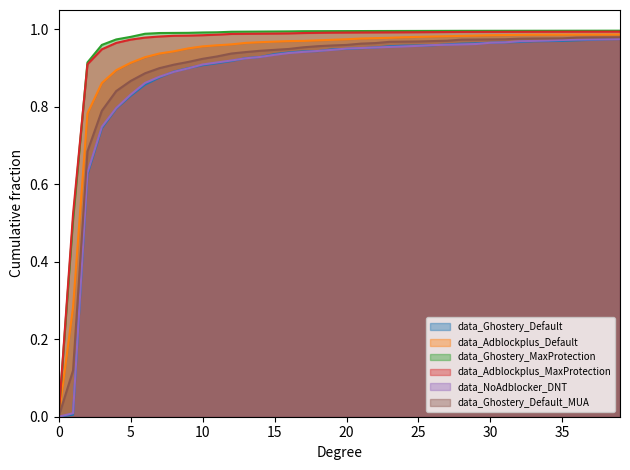

What is the difference between the maximum and minimum values in the data_Ghostery_MaxProtection series?

1.0